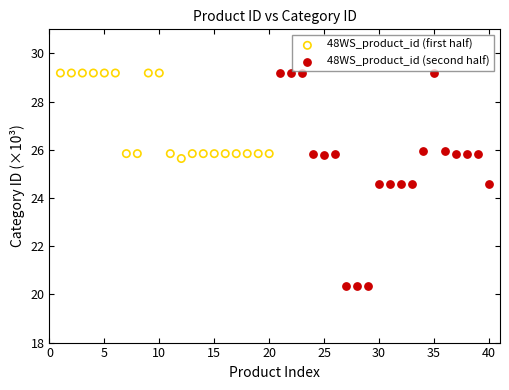

Which series has the widest spread of Y values?

48WS_product_id (second half)